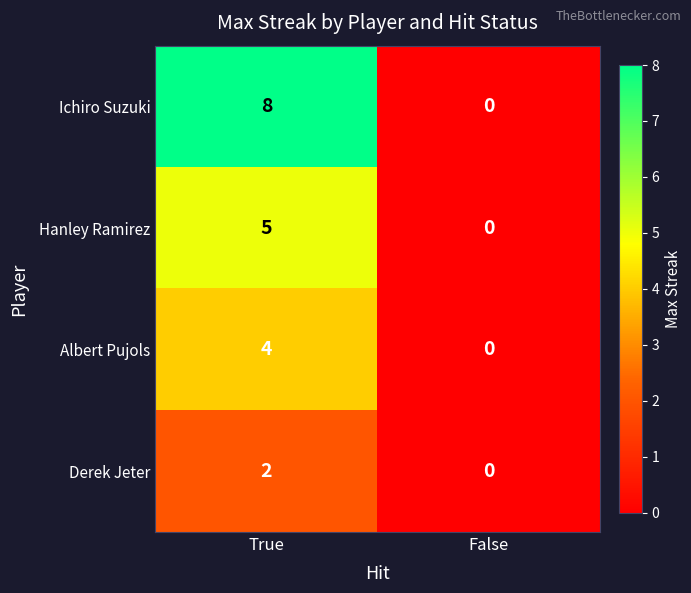

What is the sum of all Hanley Ramirez values?

5